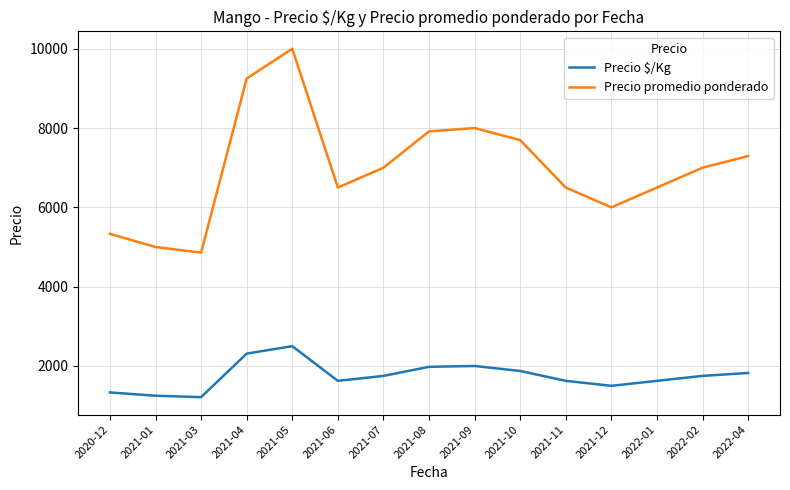

True or false: Precio promedio ponderado and Precio $/Kg intersect in this chart.

False